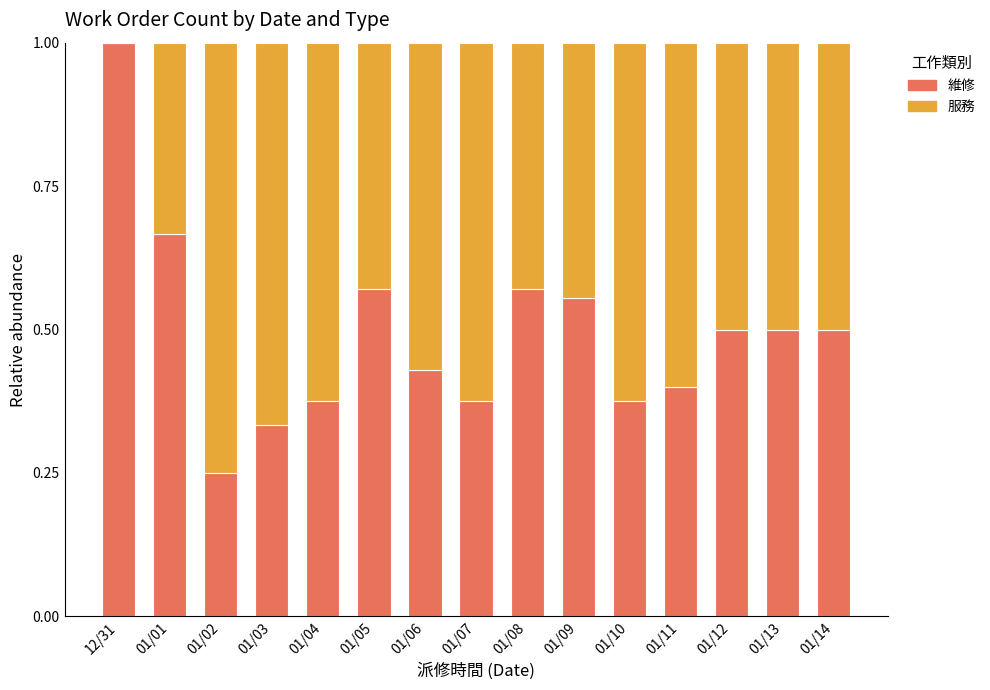

What is the maximum value for 維修?

1.0